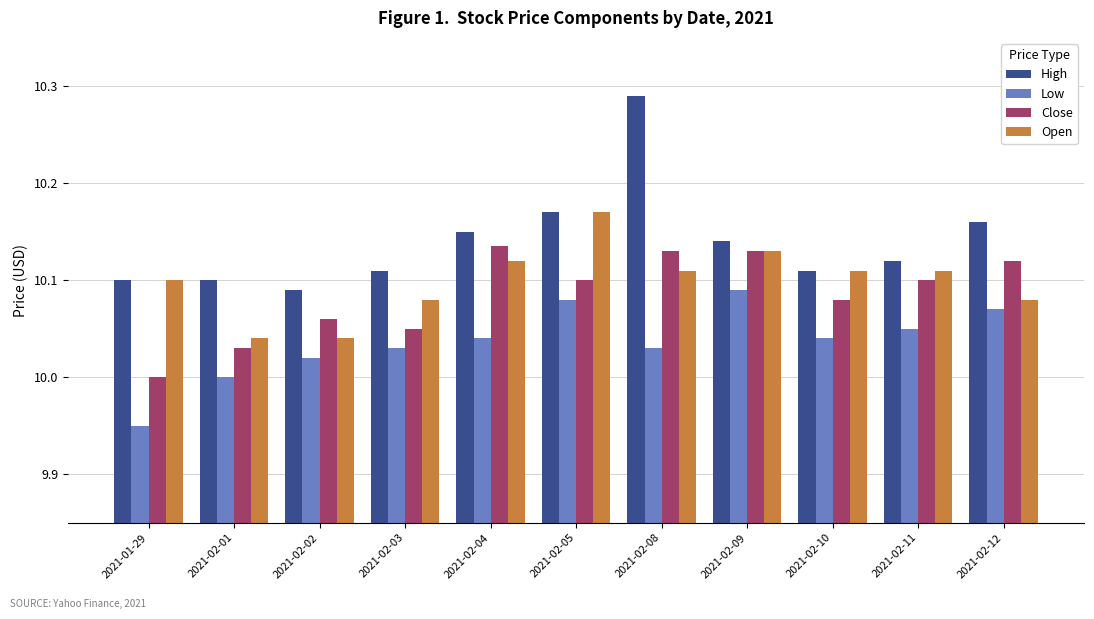

At which label does Close reach its minimum?

2021-01-29